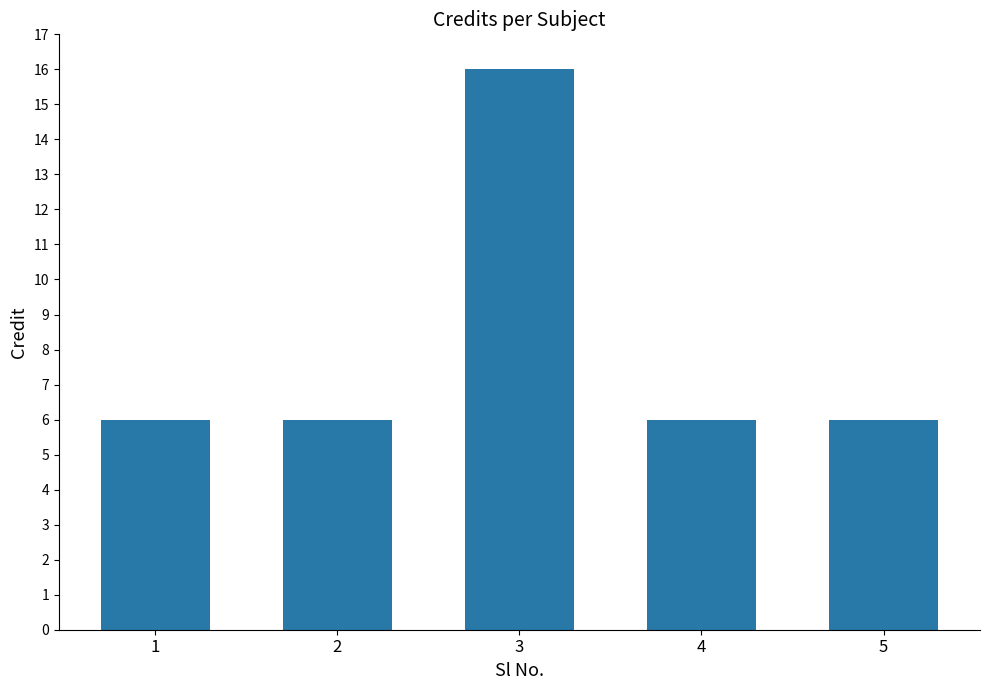

What is the ratio of the value at 3 to the value at 1?

2.7